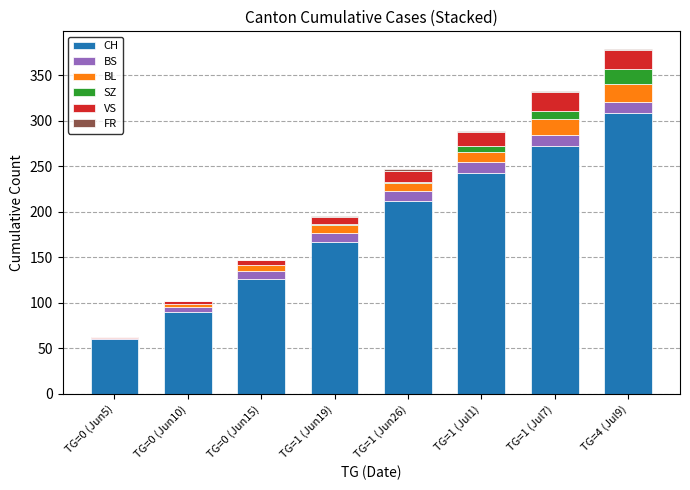

What is the sum of all CH values?

1478